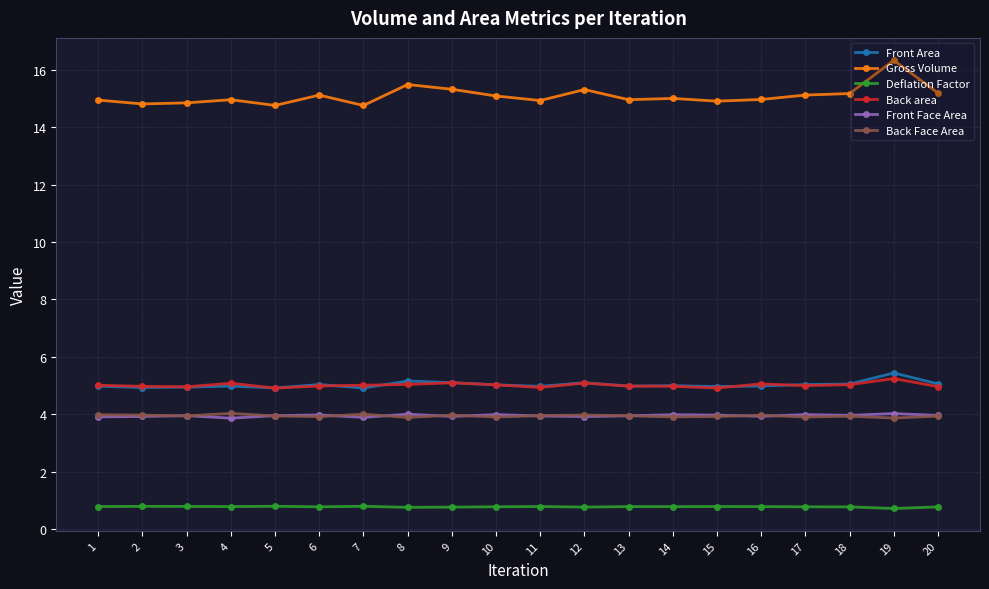

True or false: Back area and Gross Volume cross at least once.

False